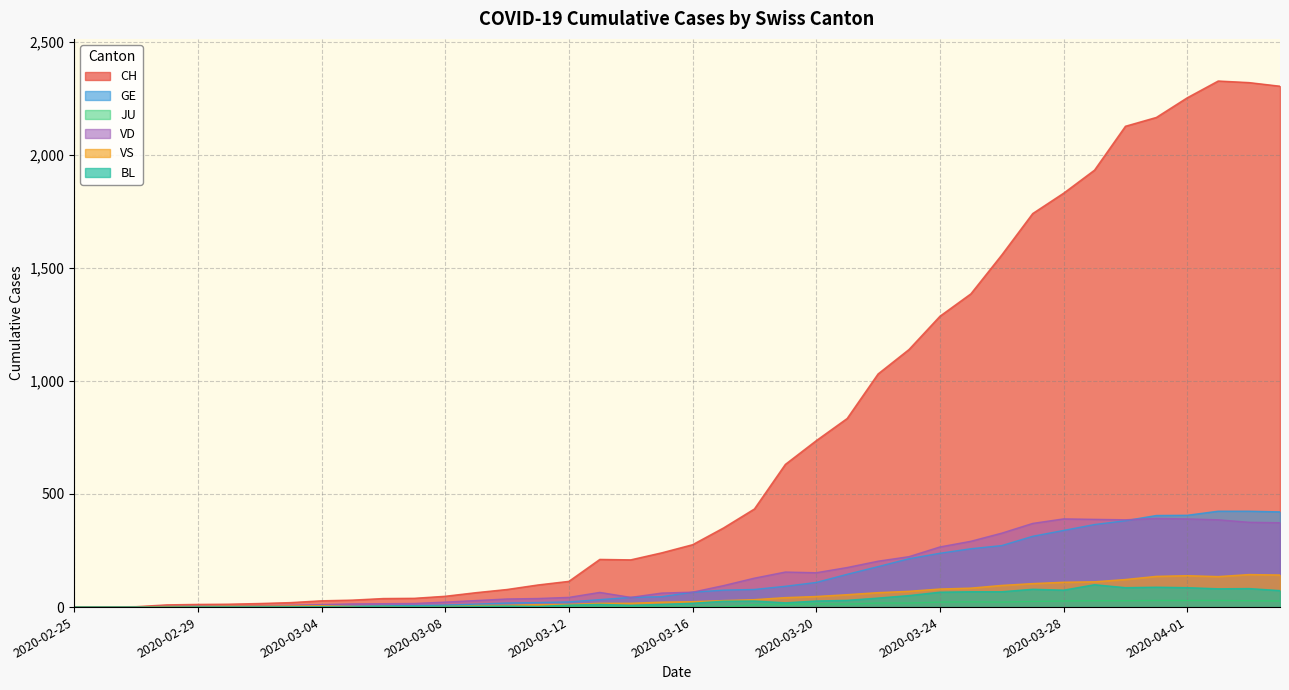

The value of GE at 2020-03-10 is 18. True or false?

True